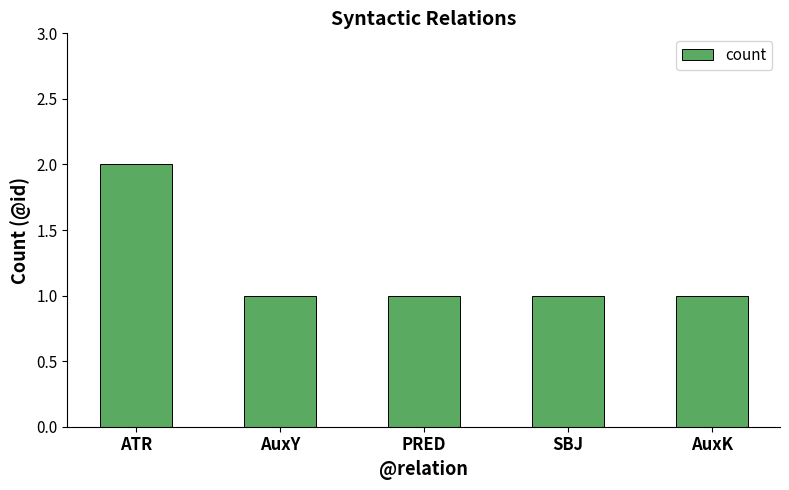

Which label corresponds to the largest value in the chart?

ATR